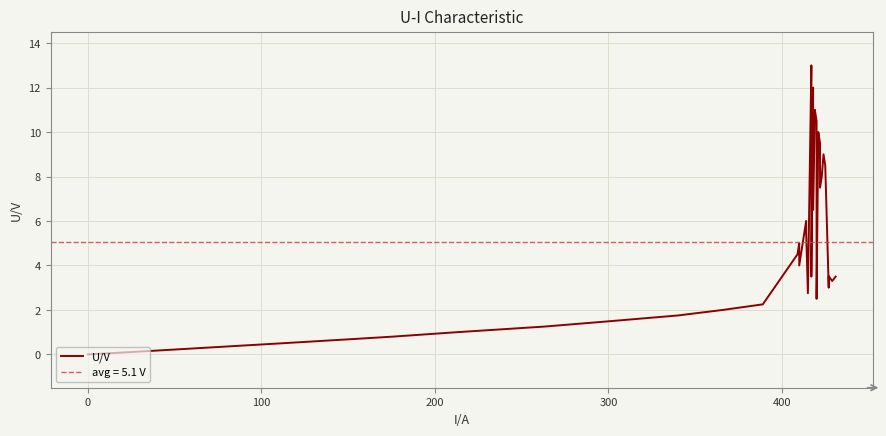

How many lines are shown in the chart?

1